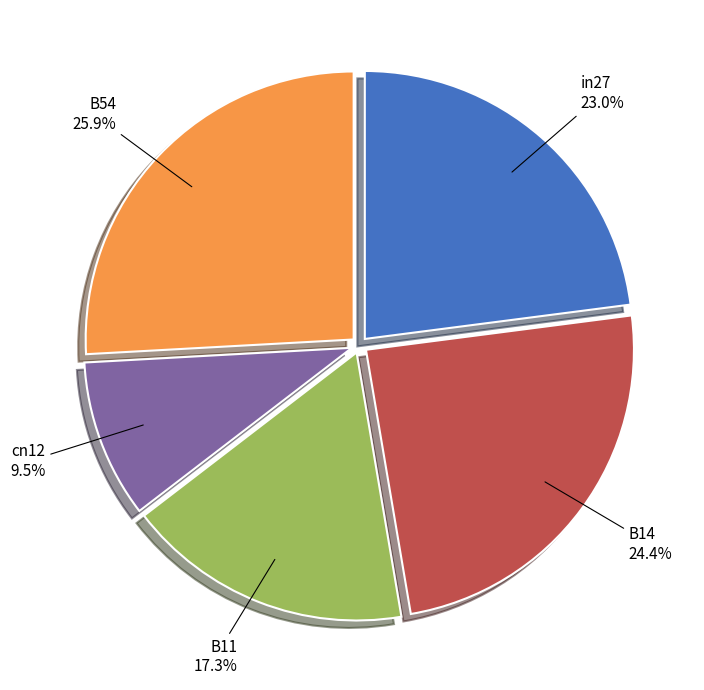

Combined, do B11 and B54 account for over 50%?

No